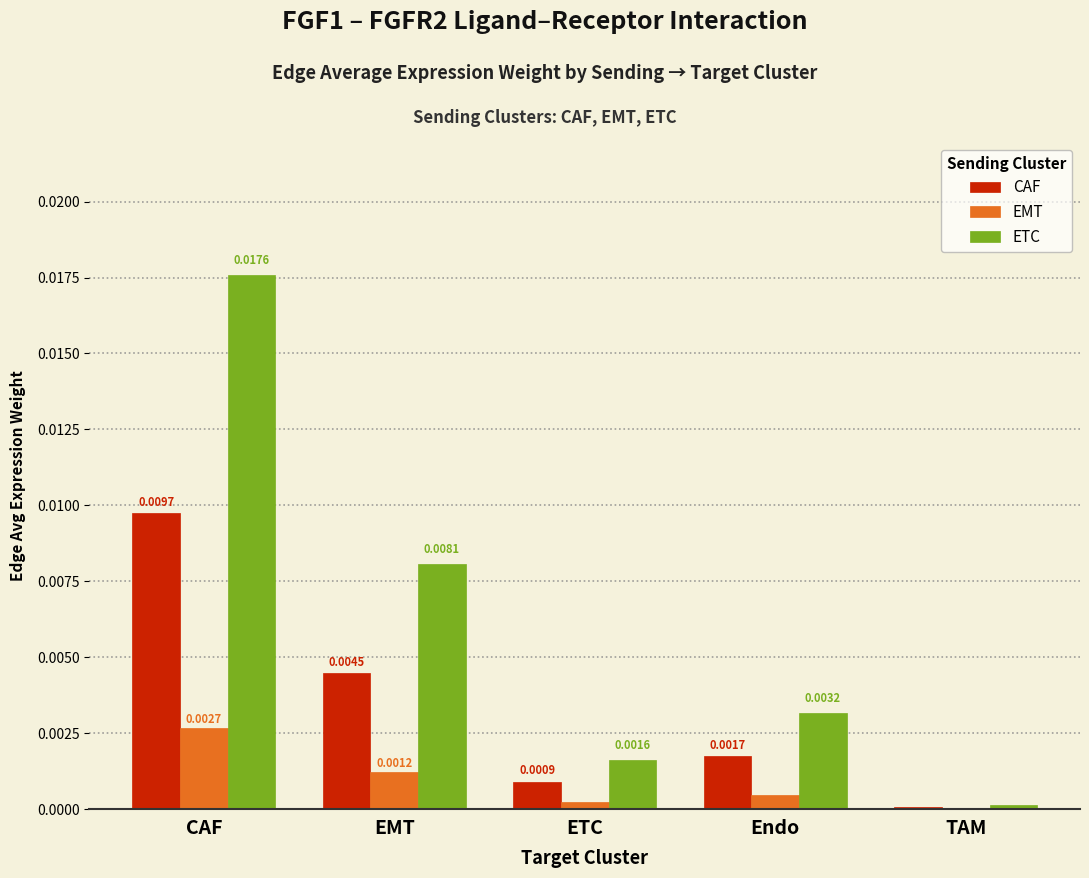

How many series are shown in this chart?

3